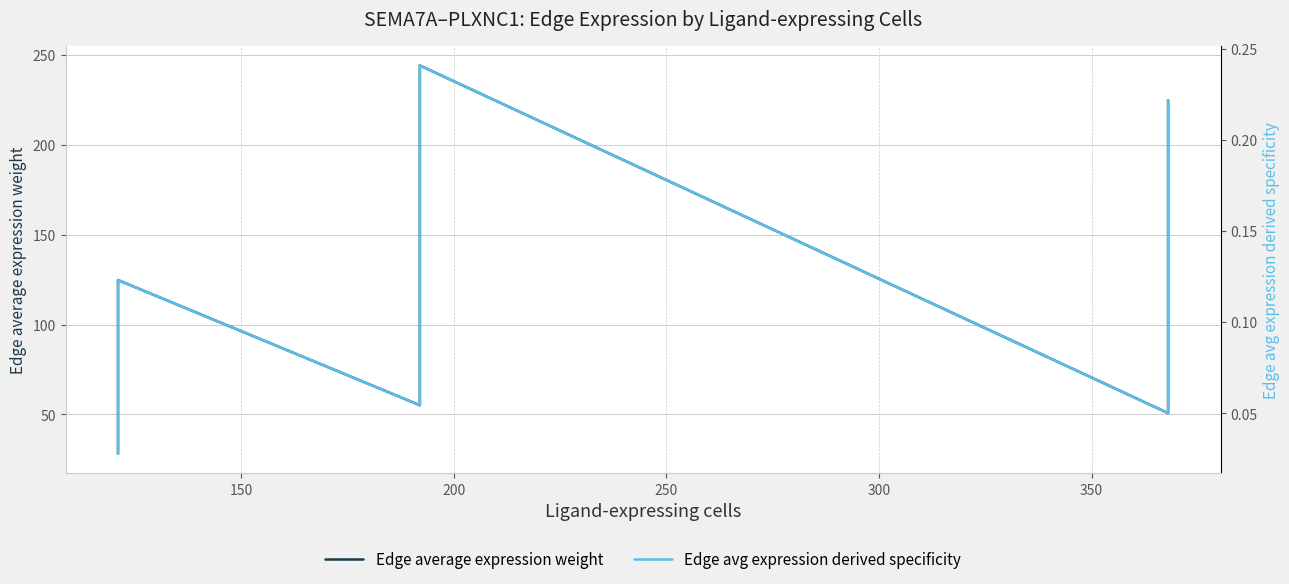

True or false: Edge avg expression derived specificity has more than 0 interior local peaks.

True